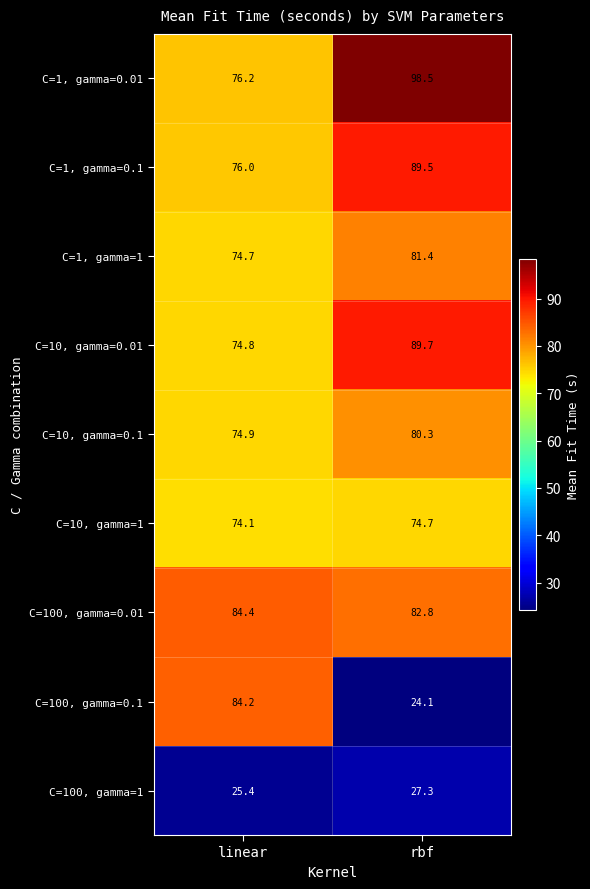

Which series changed the most between linear and rbf?

C=100, gamma=0.1